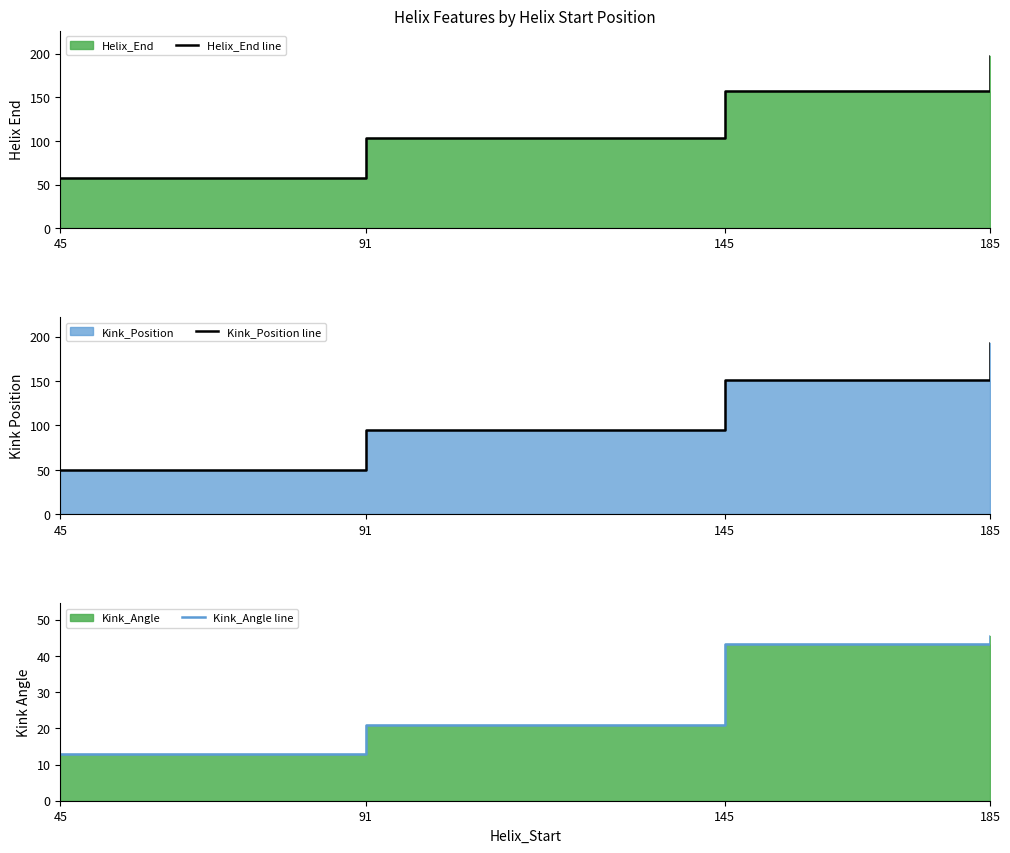

What is the smallest value displayed?

12.9